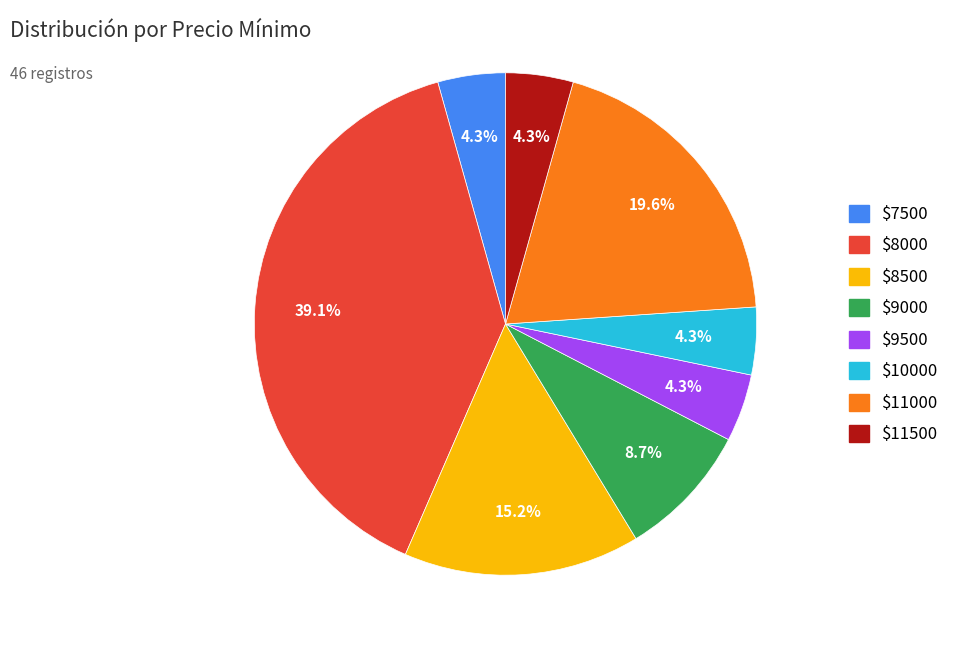

Does any single category account for the majority?

No